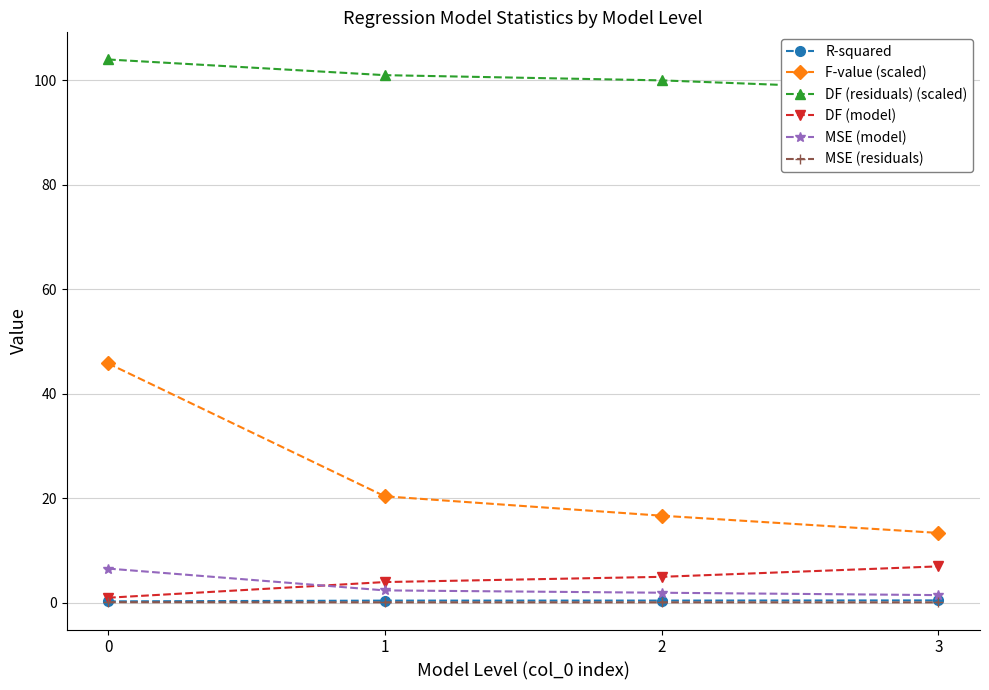

What are all the series names shown in the legend?

R-squared, F-value (scaled), DF (residuals) (scaled), DF (model), MSE (model), MSE (residuals)